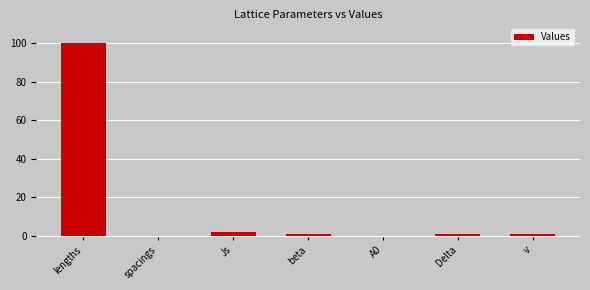

The value at lengths is 100.0. True or false?

True